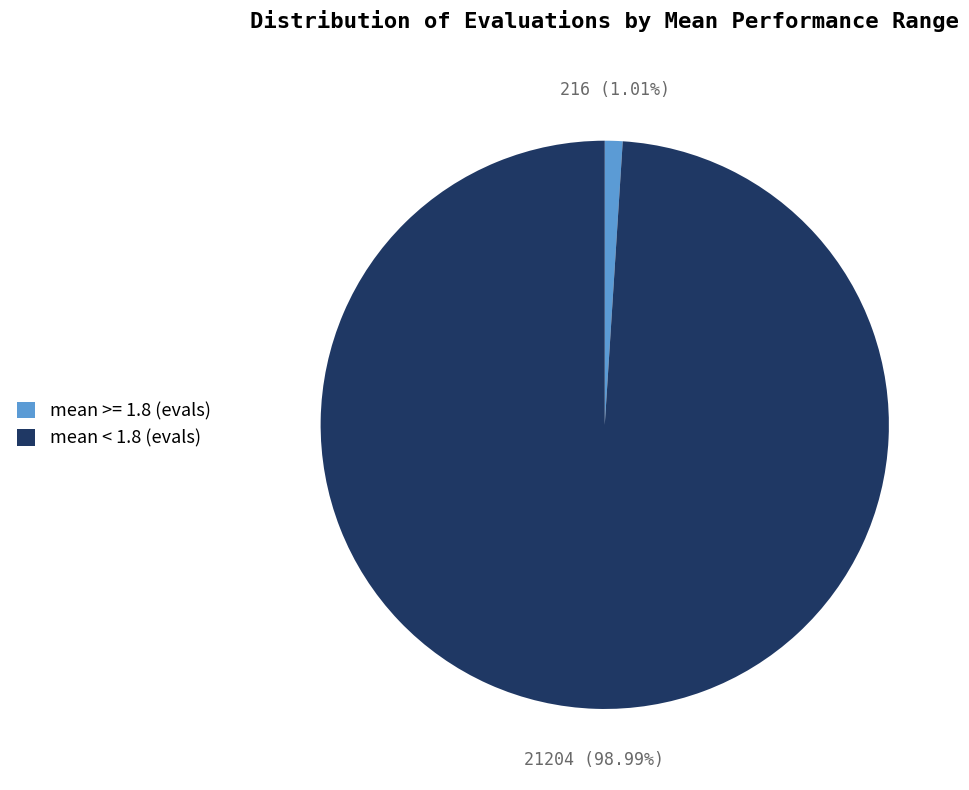

Rank the categories by value from highest to lowest.

mean < 1.8 (evals), mean >= 1.8 (evals)